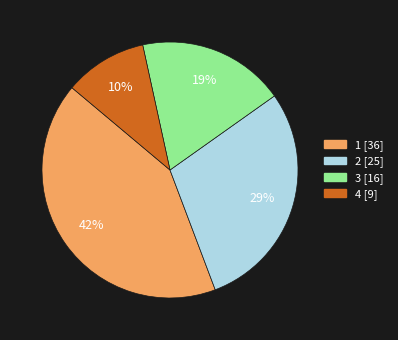

To the nearest percent, what is the average slice percentage?

25%